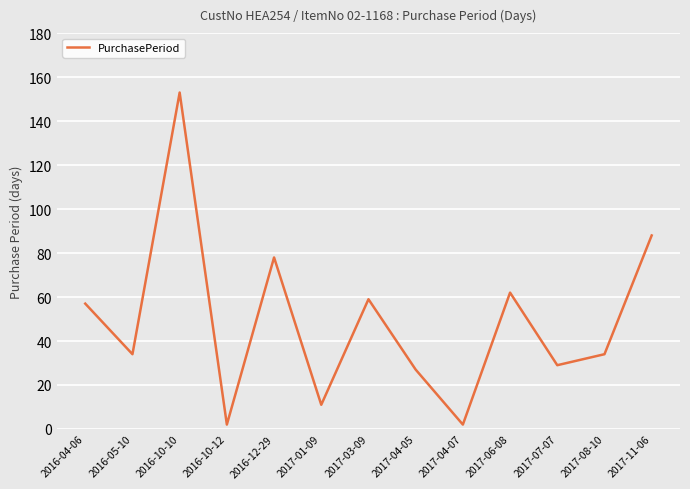

What is the change in value from 2016-04-06 to 2016-12-29?

+21